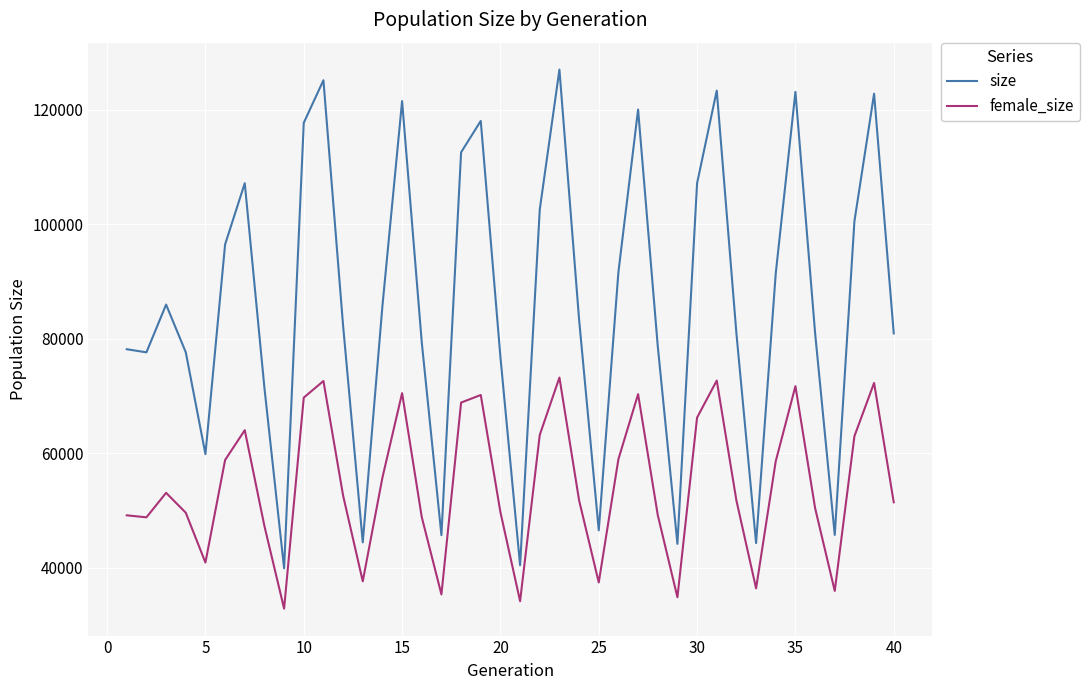

True or false: size has more than 2 interior local peaks.

True